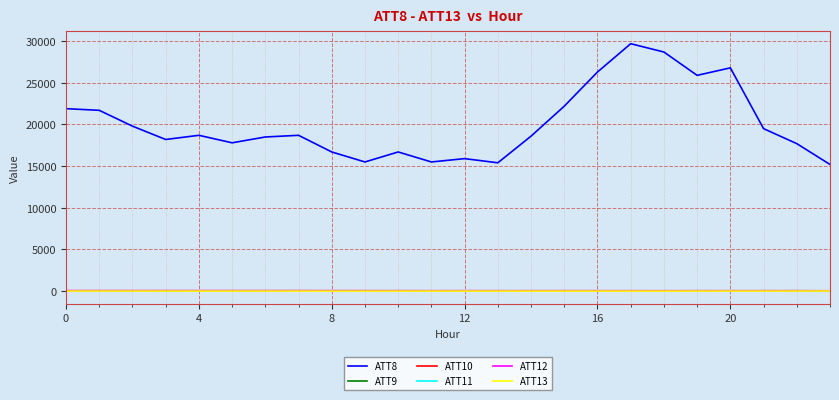

What is the maximum value shown in the chart?

29700.0